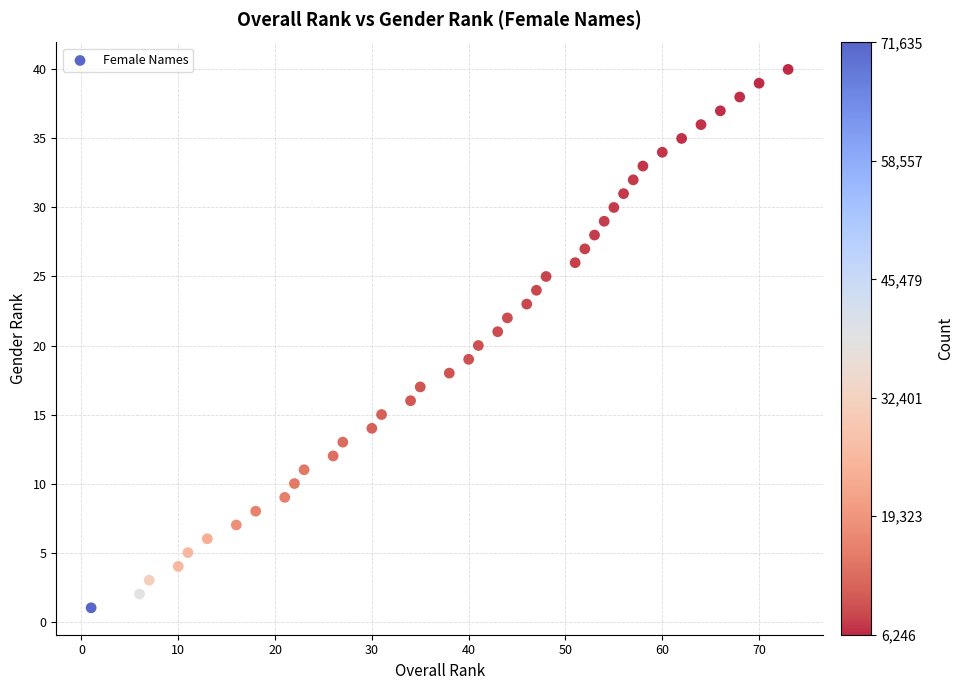

What is the range of Y values (max minus min)?

39